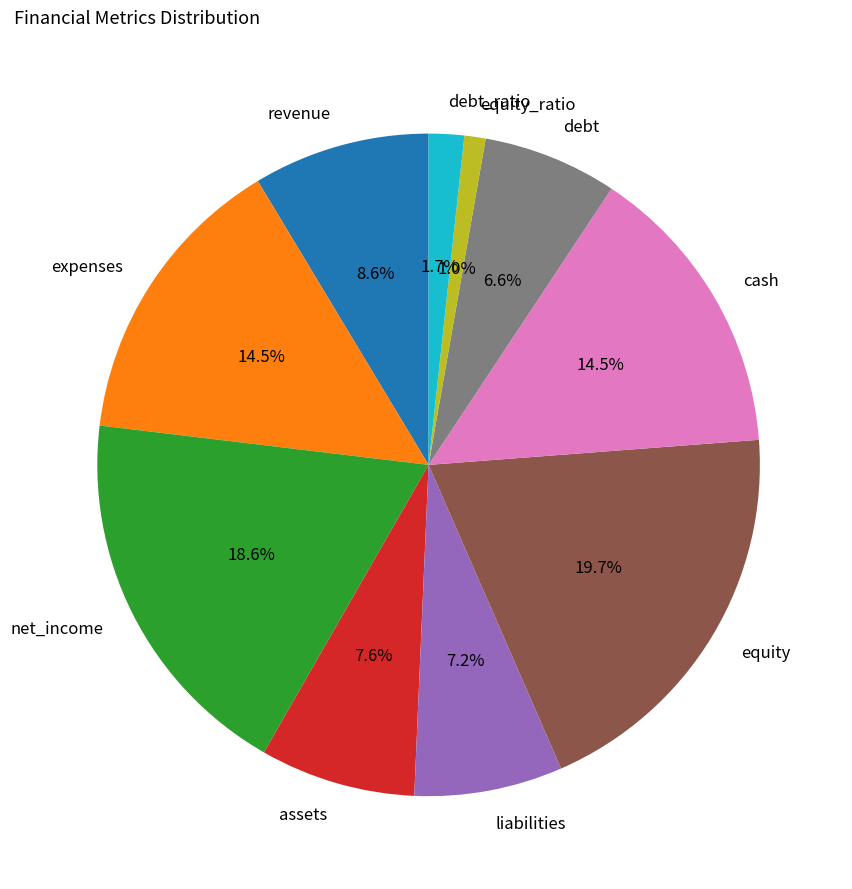

Count the number of slices in the pie.

10